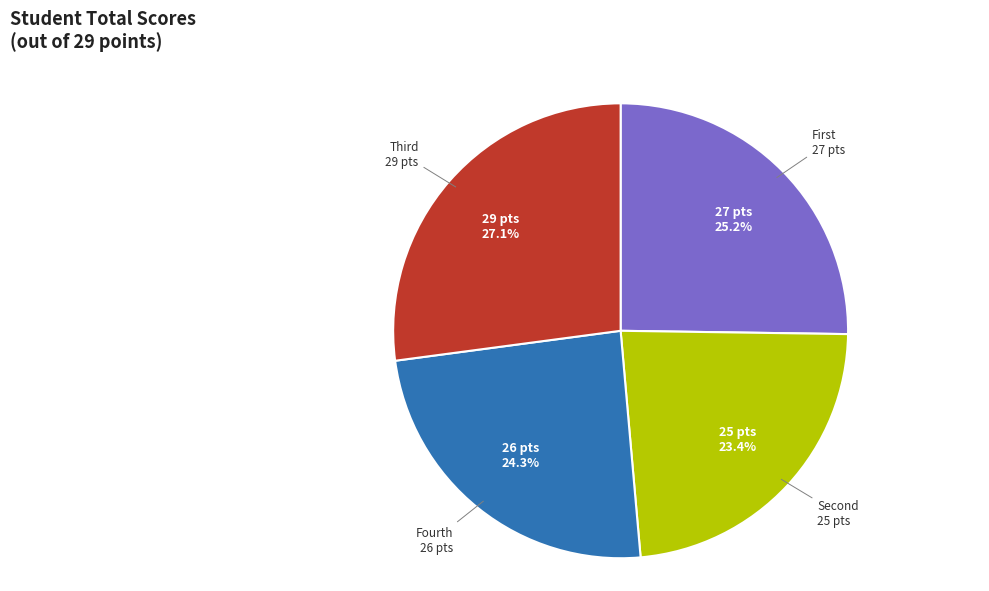

Which slice is the smallest?

Second